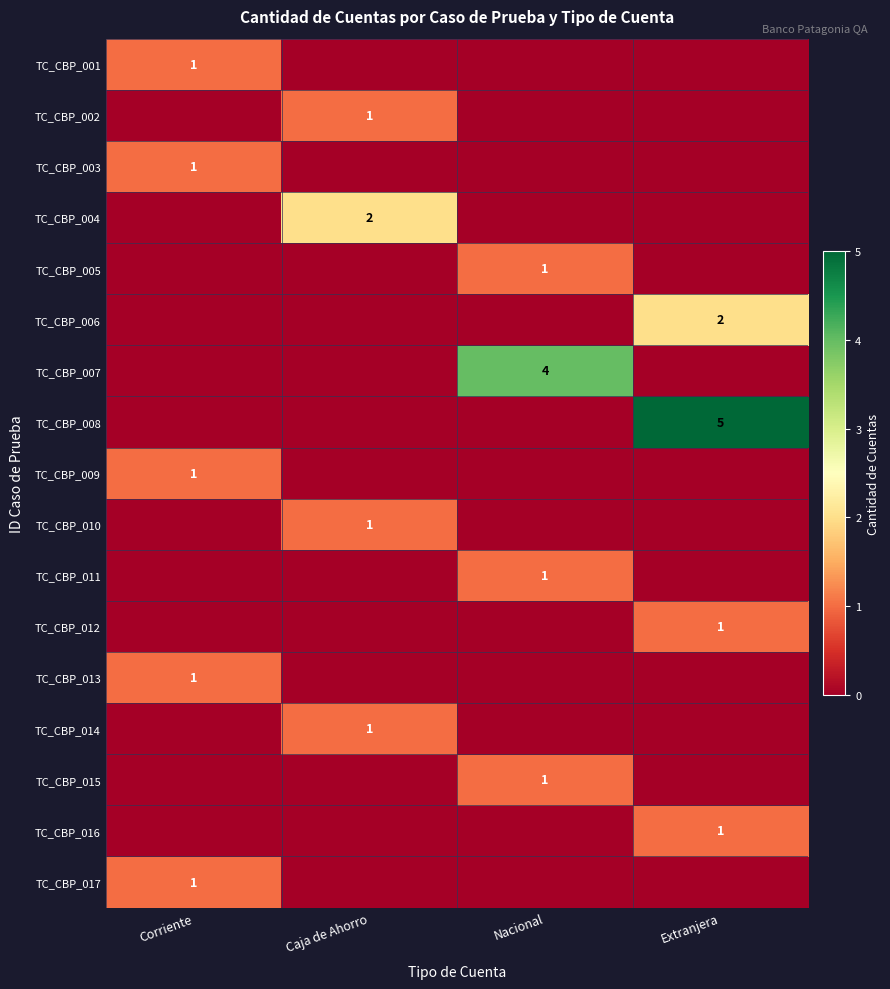

At how many categories does at least one series exceed 3?

2